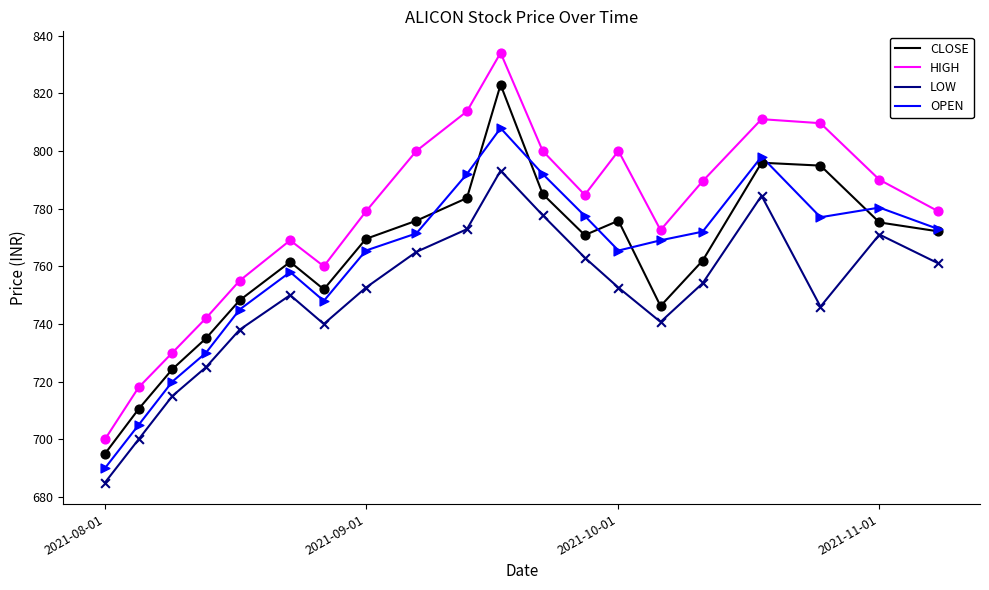

What are all the series names shown in the legend?

CLOSE, HIGH, LOW, OPEN